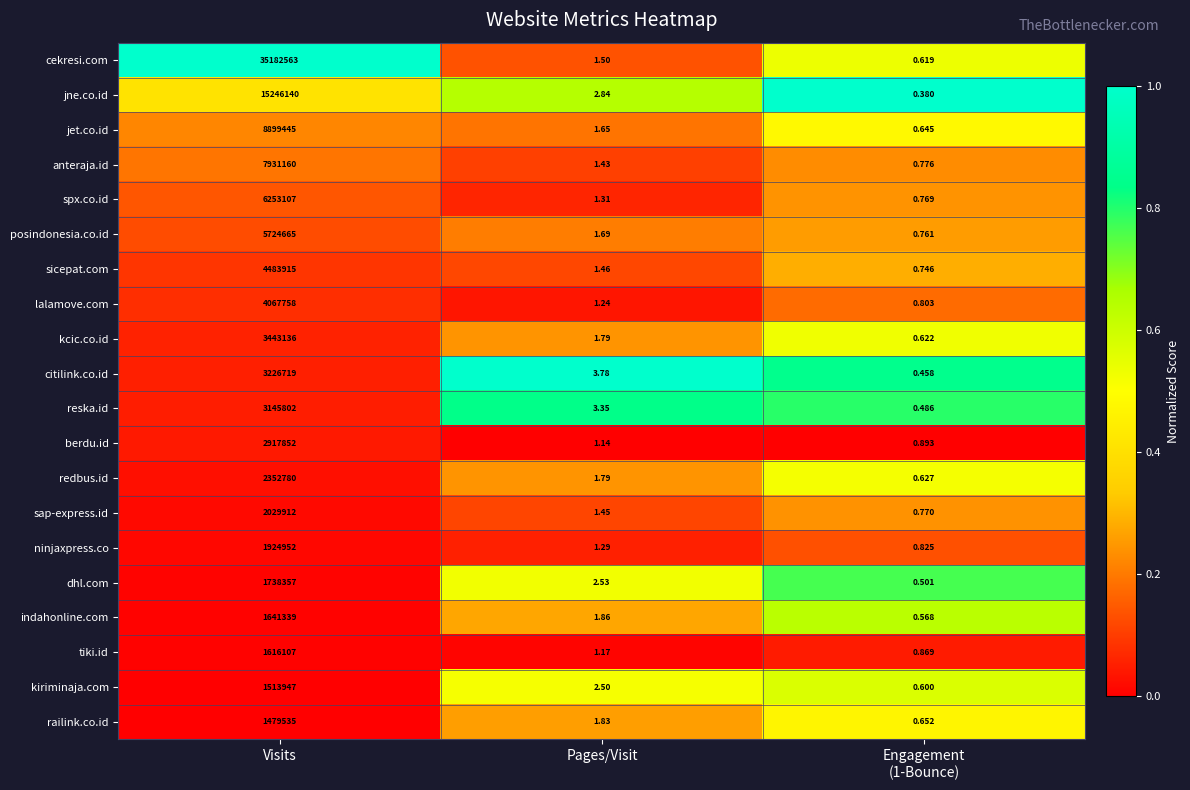

Where is anteraja.id nearest to the value 3965580?

Pages/Visit